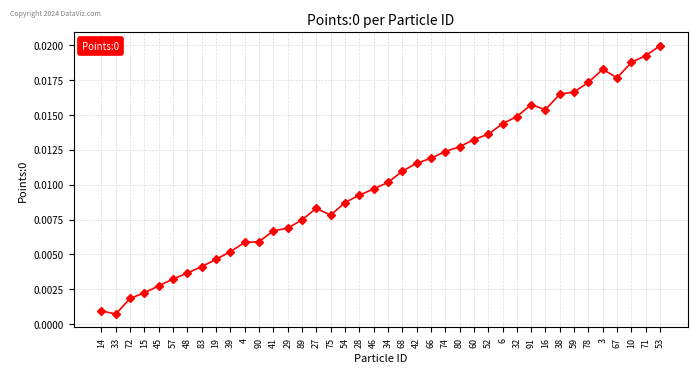

What is the sum of all values?

0.4